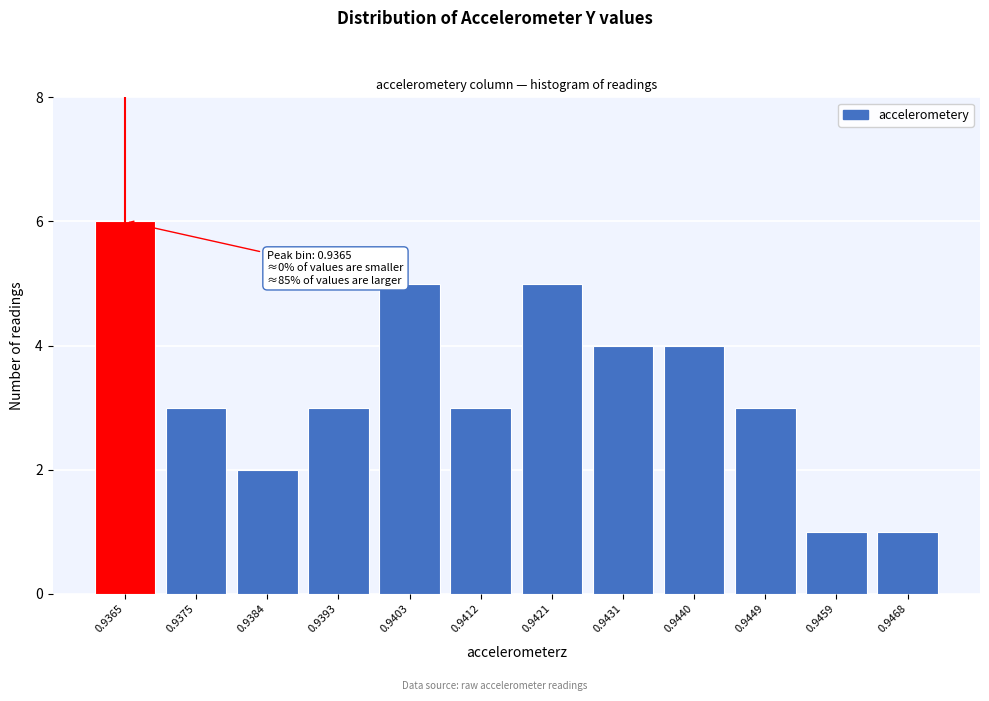

Reading left to right, list all the values displayed in this chart.

6	3	2	3	5	3	5	4	4	3	1	1